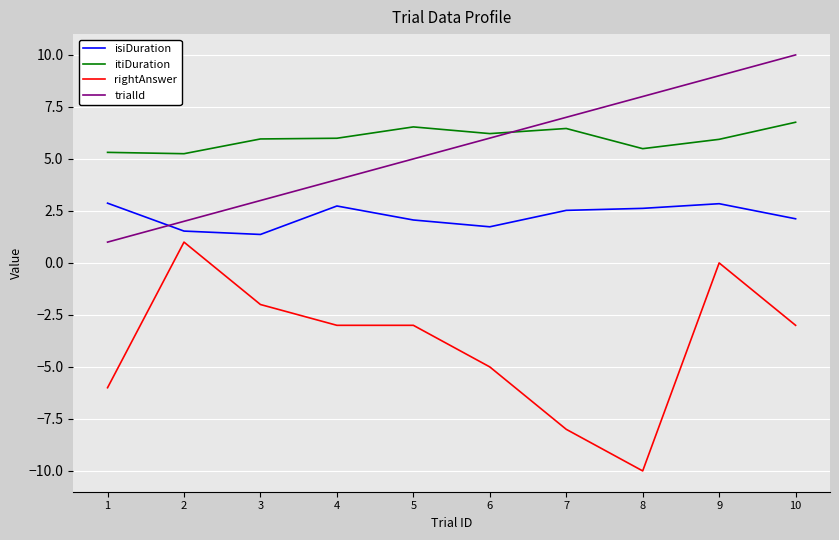

Which category has the highest value across all series?

10